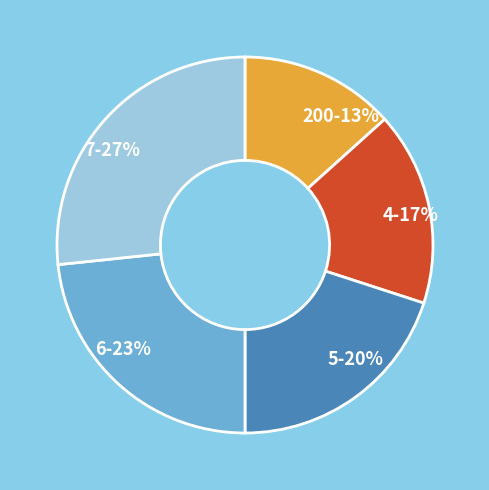

Rank the categories by value from highest to lowest.

7, 6, 5, 4, 200